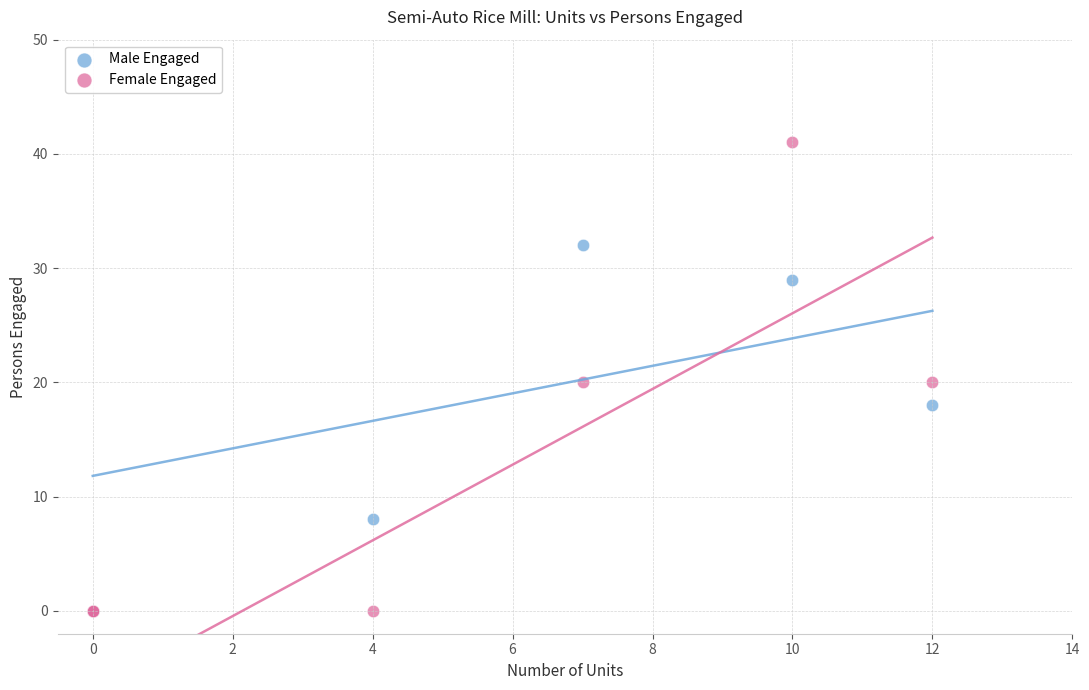

Which series contains the highest Y value?

Female Engaged